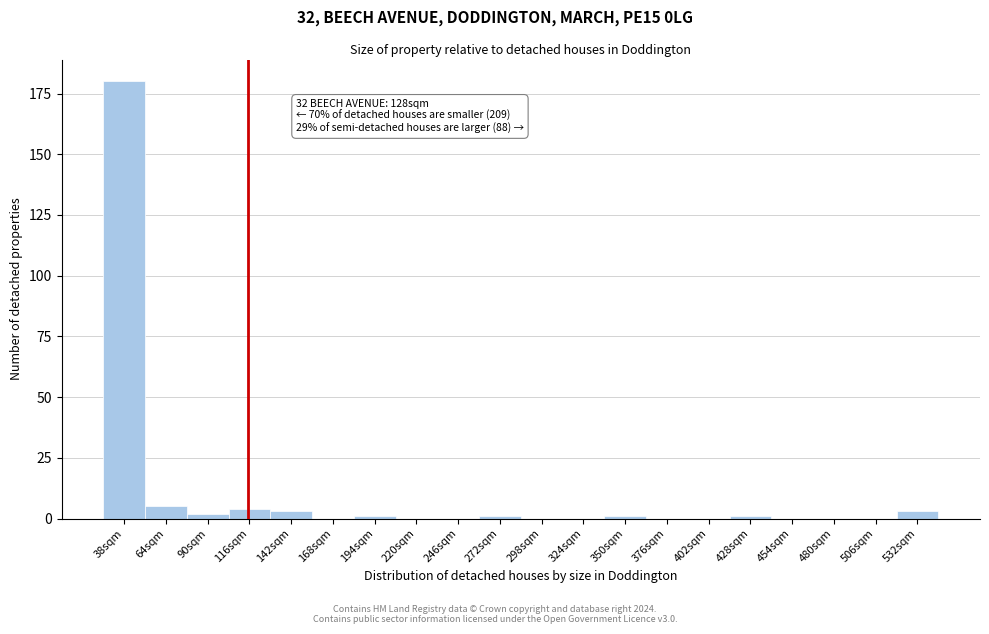

Reading left to right, list all the values displayed in this chart.

38sqm=180	64sqm=5	90sqm=2	116sqm=4	142sqm=3	168sqm=0	194sqm=1	220sqm=0	246sqm=0	272sqm=1	298sqm=0	324sqm=0	350sqm=1	376sqm=0	402sqm=0	428sqm=1	454sqm=0	480sqm=0	506sqm=0	532sqm=3